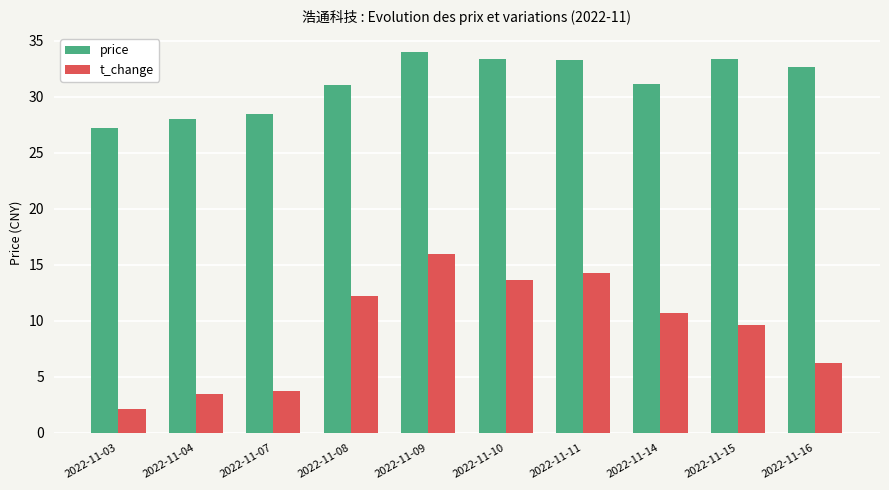

What are all the series names shown in the legend?

price, t_change